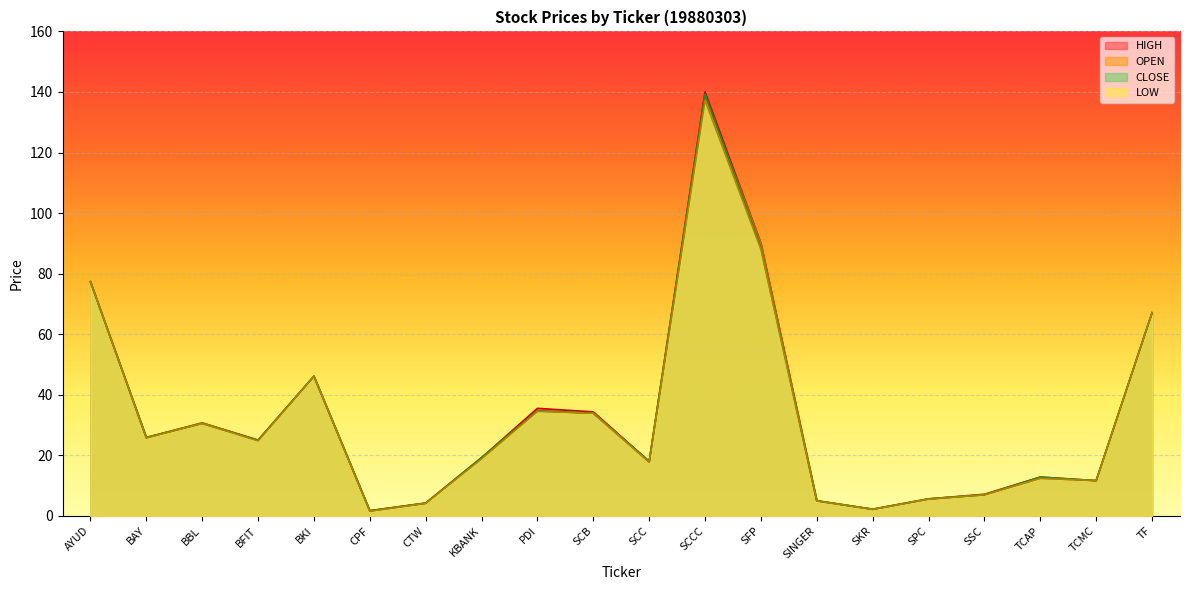

True or false: HIGH and CLOSE cross at least once.

False